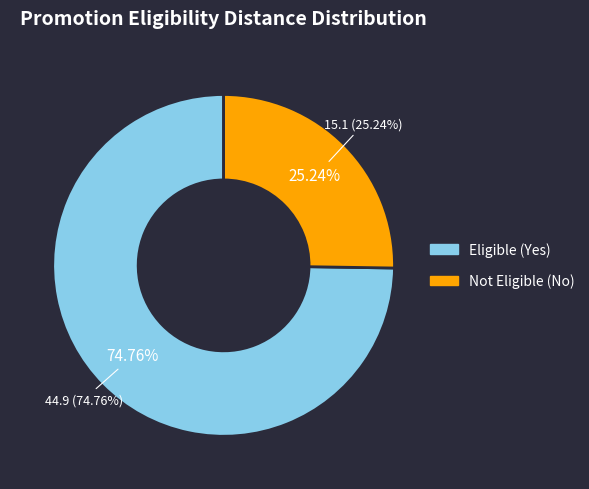

True or false: 8 accounts for 1% of the total.

False